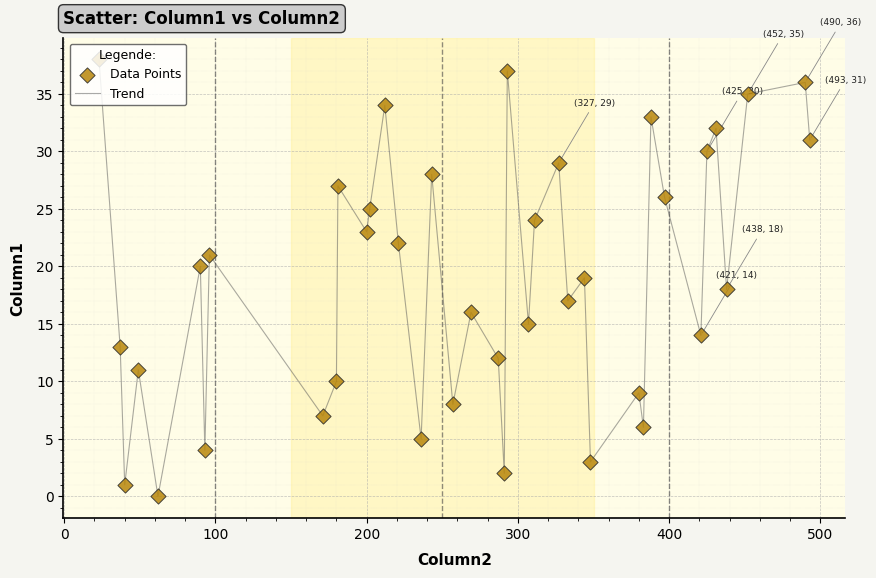

What is the greatest value displayed?

38